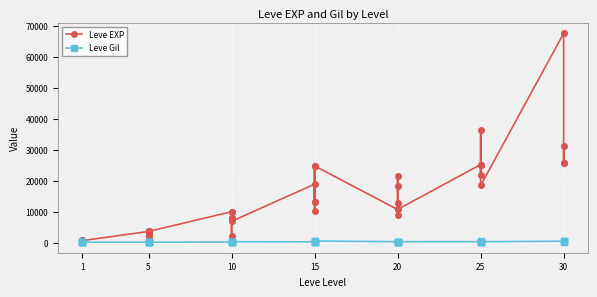

Count the number of categories in the chart.

40